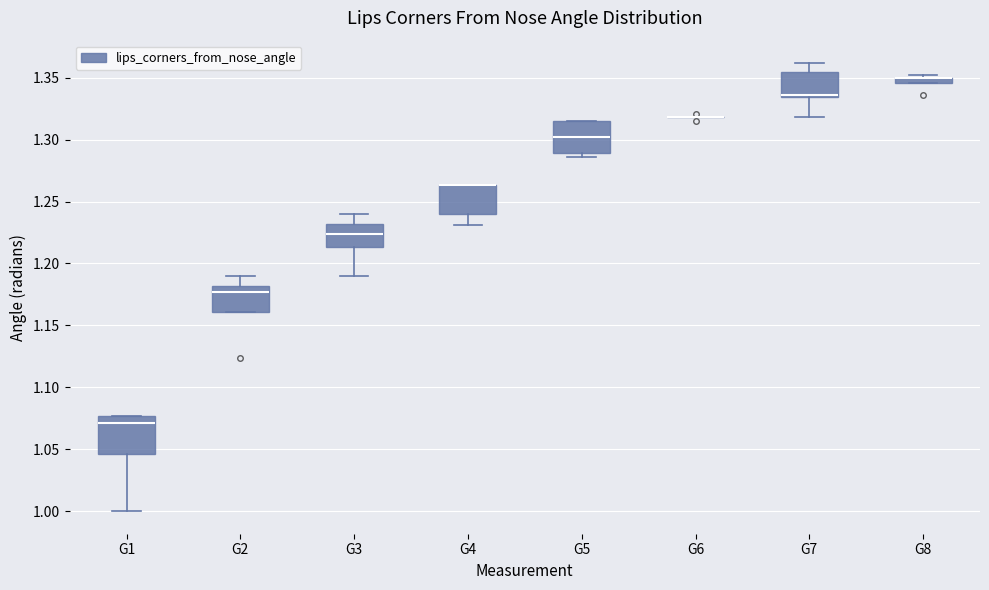

Comparing the boxes themselves (not the whiskers), which one is the tallest?

G1